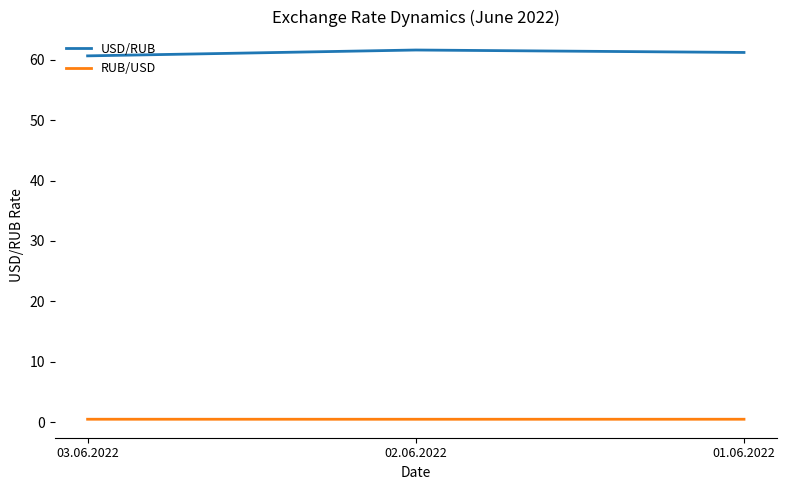

Where does the USD/RUB series first go above 61?

02.06.2022